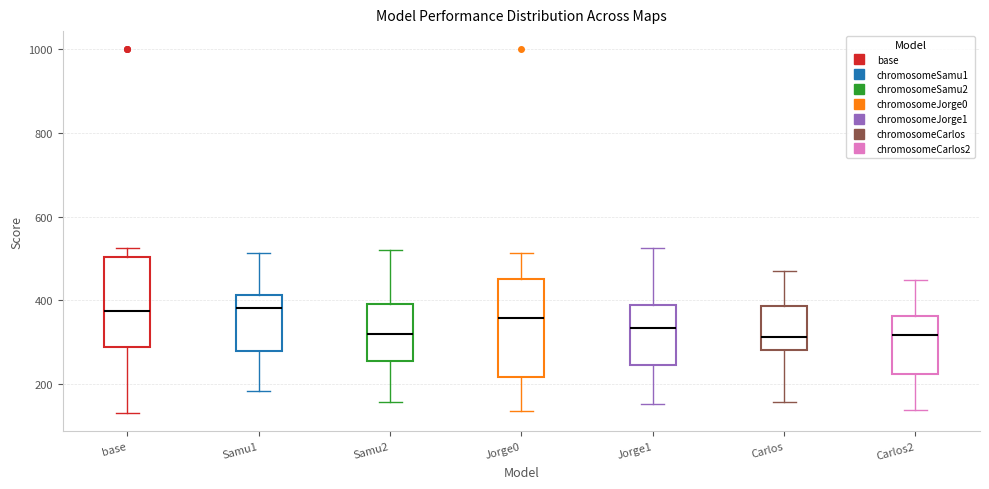

Where is the upper edge of the box for Carlos2 on the y-axis? The values are not printed on the chart, so give them approximately, as read against the axis.

360